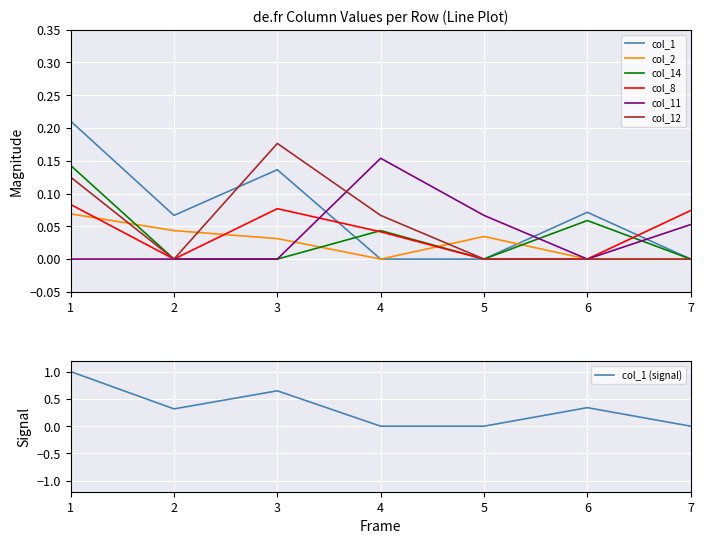

How many distinct data groups are displayed?

6